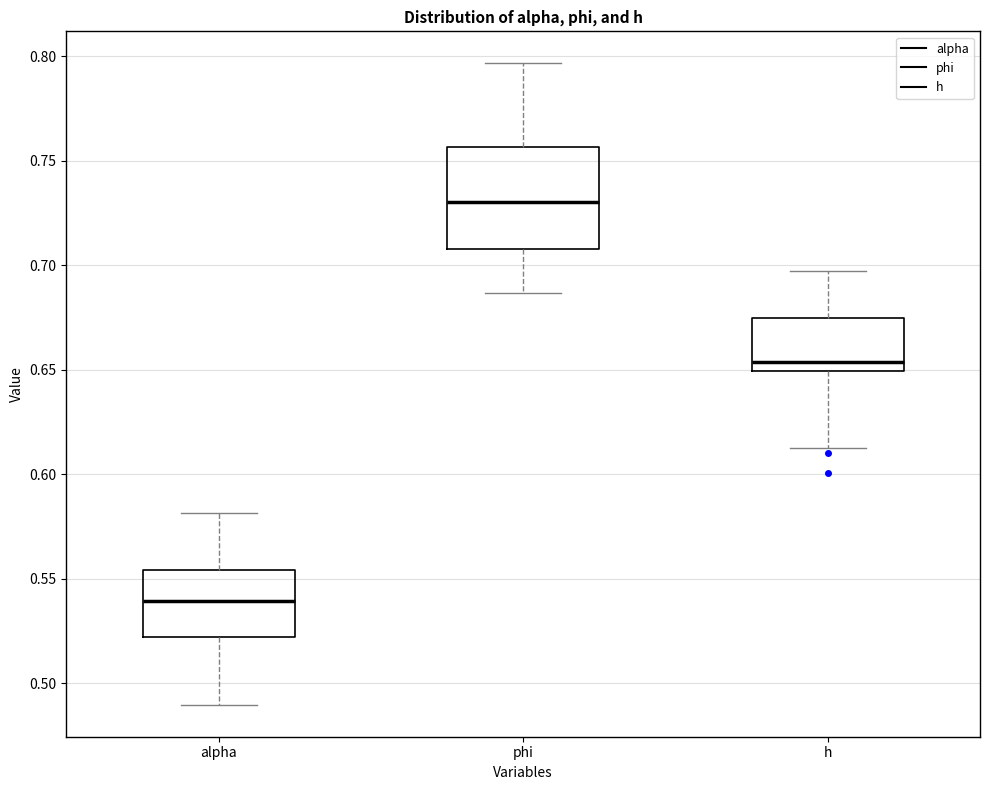

Reading left to right, transcribe this box plot: for each box, give where its median line is, the range the box spans, and where its two whiskers end, as read against the y-axis. The values are not printed on the chart, so give them approximately, as read against the axis.

alpha: median 0.540, box 0.520 to 0.555, whiskers 0.490 to 0.580
phi: median 0.730, box 0.710 to 0.755, whiskers 0.685 to 0.795
h: median 0.655, box 0.650 to 0.675, whiskers 0.610 to 0.695